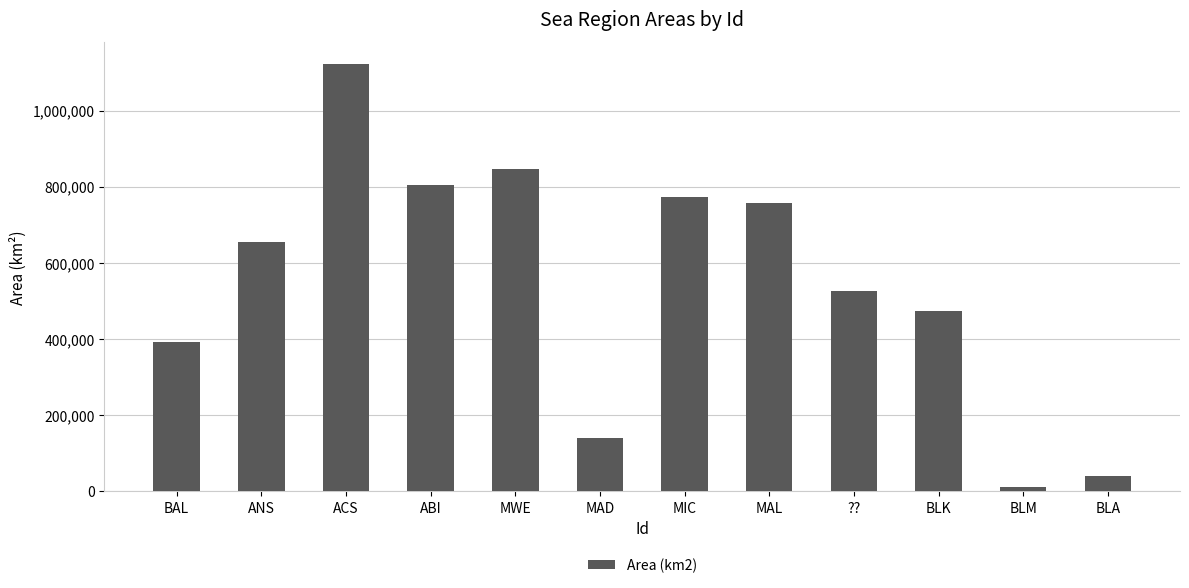

What is the ratio of the value at ACS to the value at BLK?

2.4